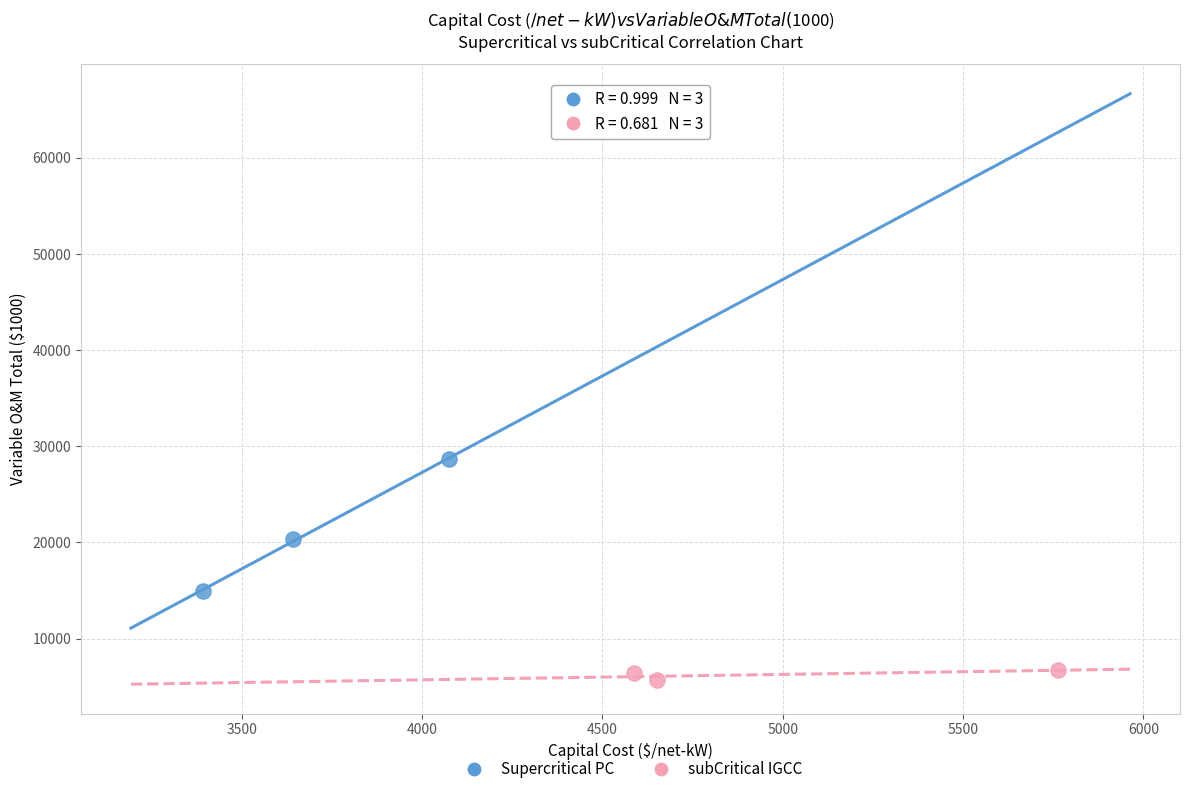

What are all the series names shown in the legend?

Supercritical PC, subCritical IGCC